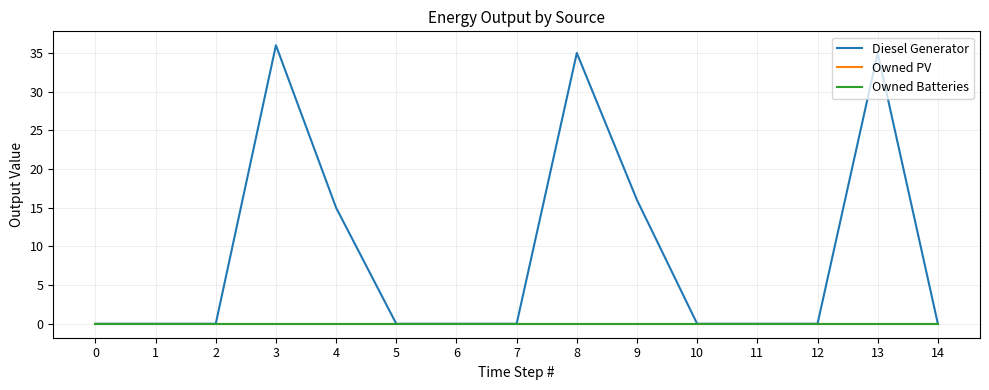

What is the highest value of the Diesel Generator series?

36.0